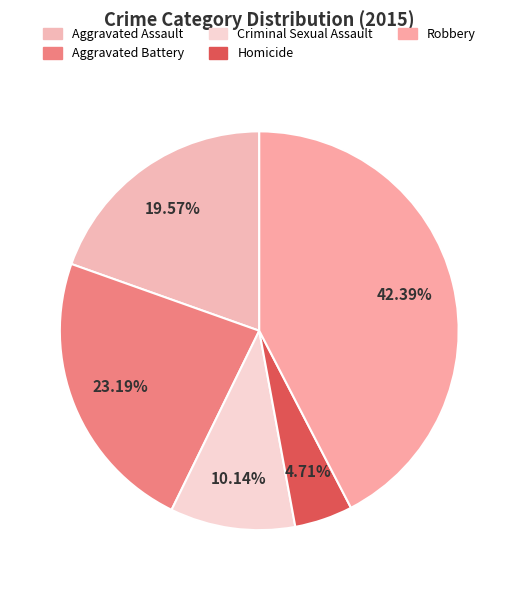

What is the smallest slice in the pie chart?

Homicide